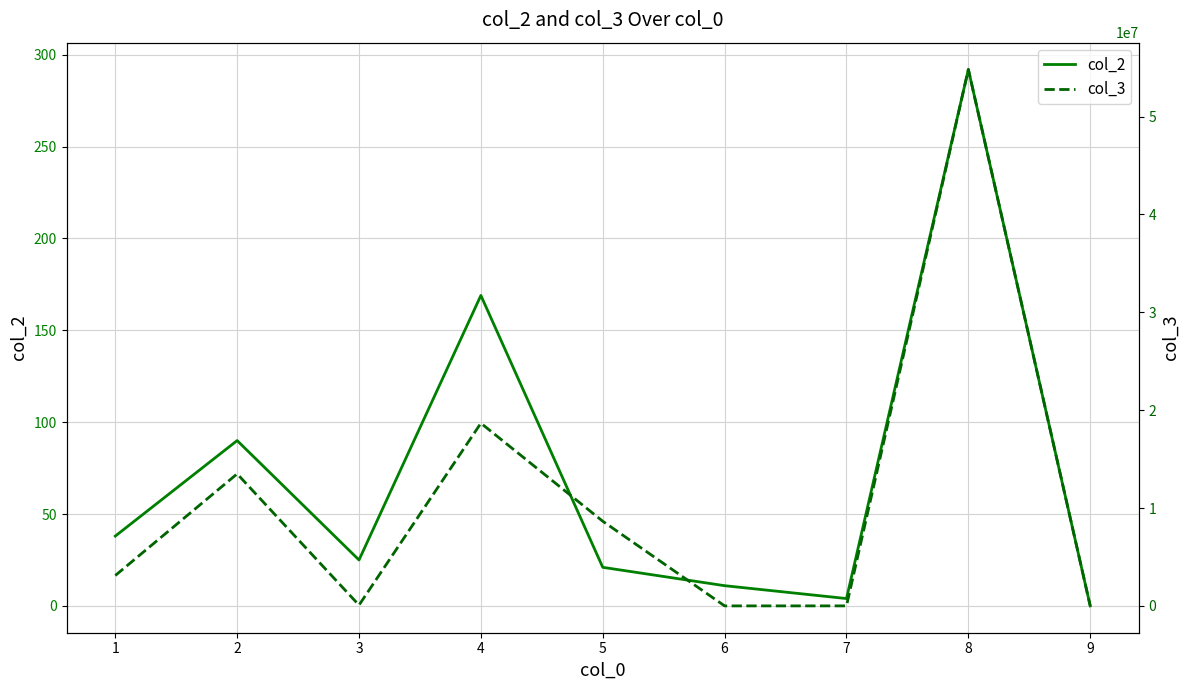

What is the value of the col_3 point at the 8th from the left?

54803496.6